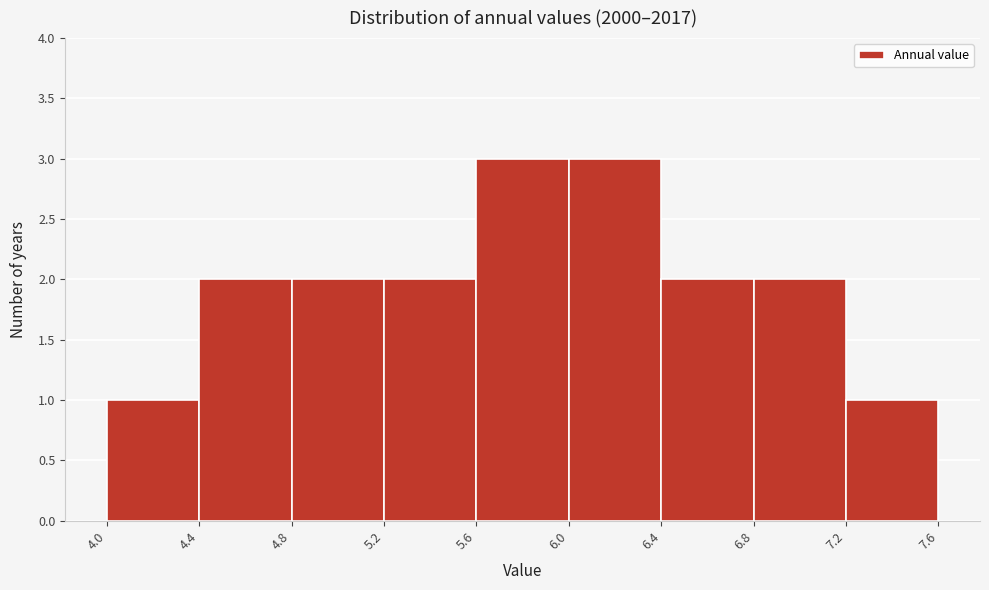

How tall is the bar that spans 7.2 to 7.6 on the x-axis? The values are not printed on the chart, so give them approximately, as read against the axis.

1